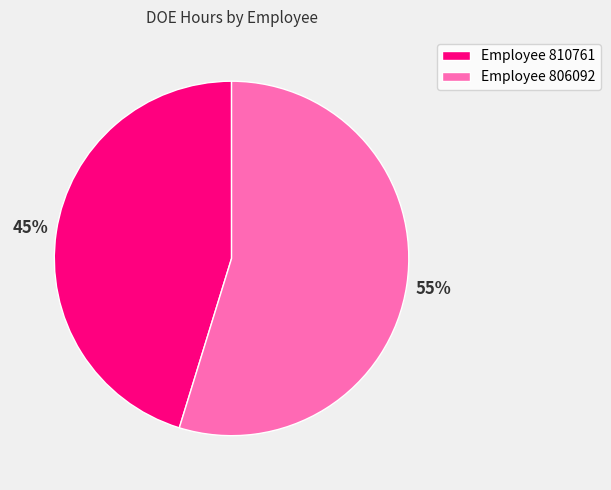

Do Employee 810761 and Employee 806092 together represent more than half of the pie?

Yes